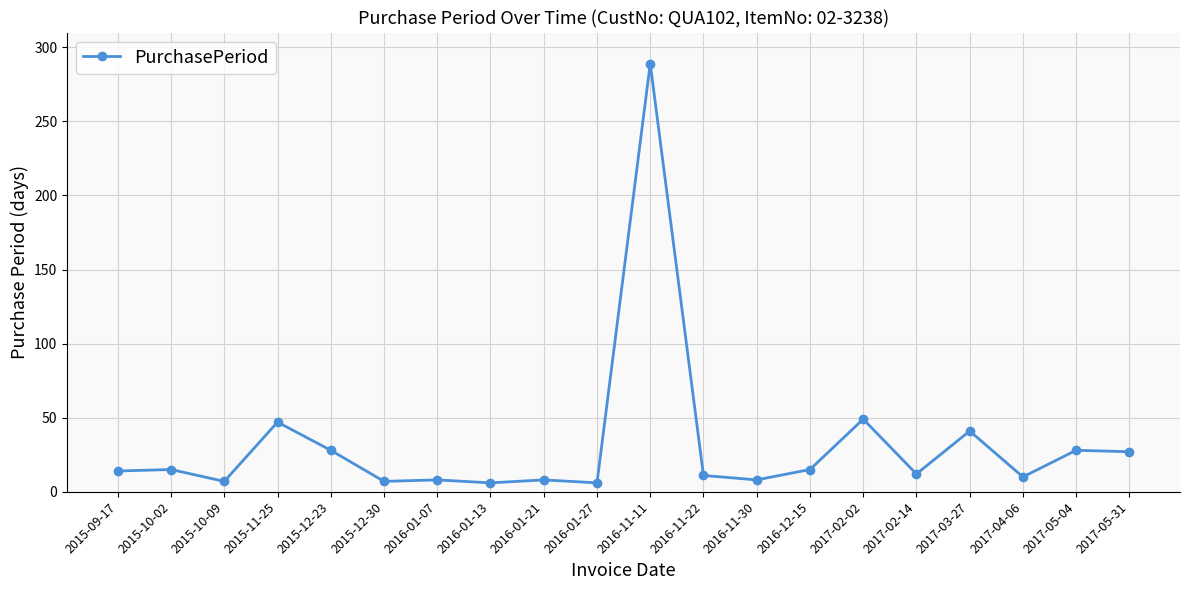

What is the change in value from 2015-09-17 to 2016-11-22?

-3